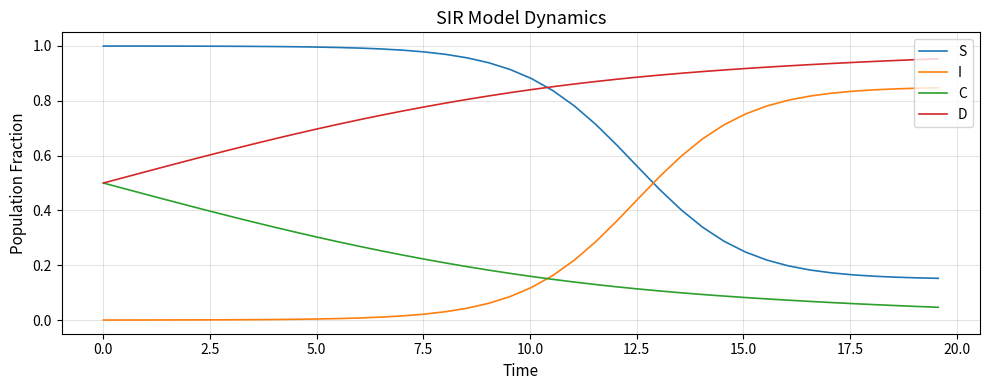

Which series has the largest total across all categories?

D